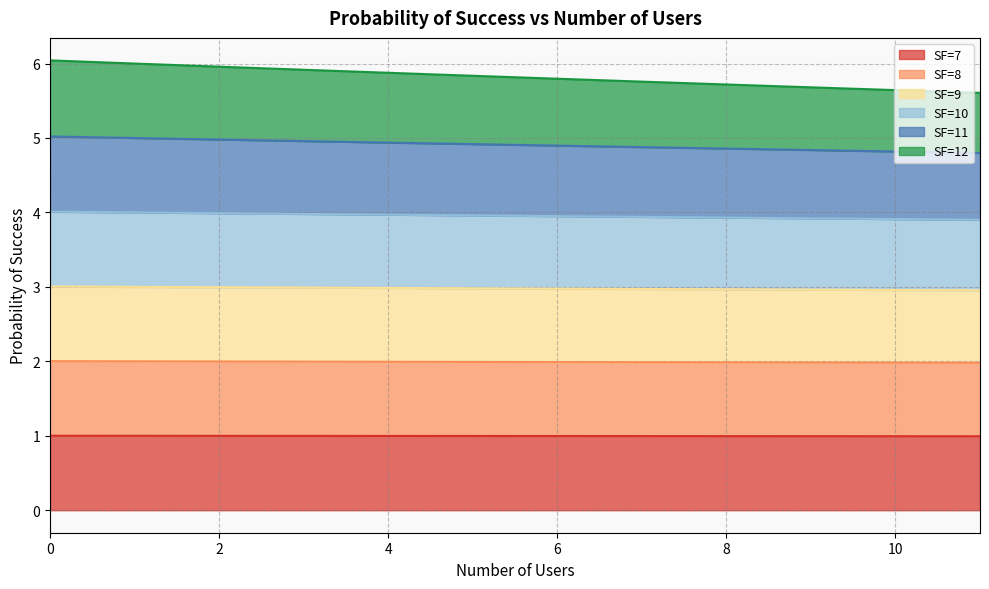

At how many categories does at least one series exceed 4?

12